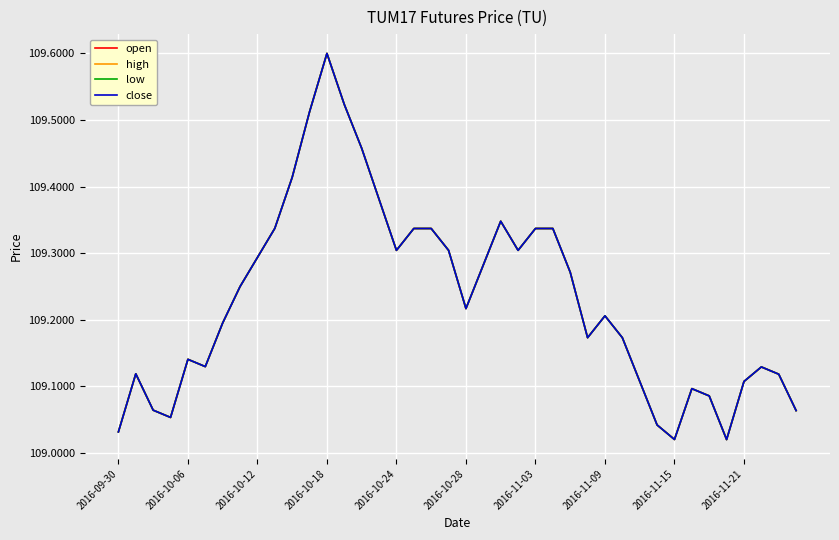

What are all the series names shown in the legend?

open, high, low, close